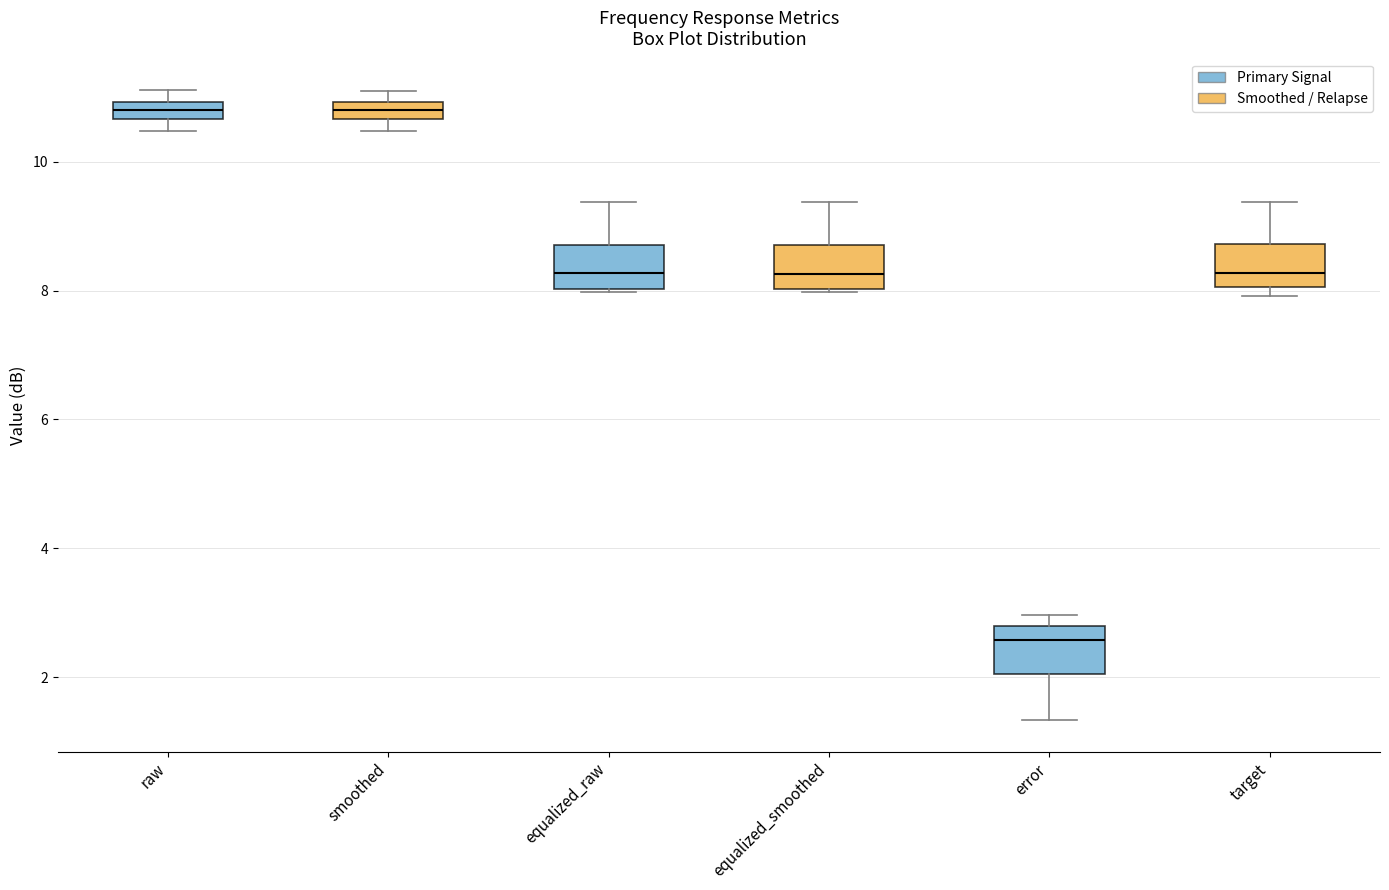

Where is the lower edge of the box for equalized_smoothed on the y-axis? The values are not printed on the chart, so give them approximately, as read against the axis.

8.0